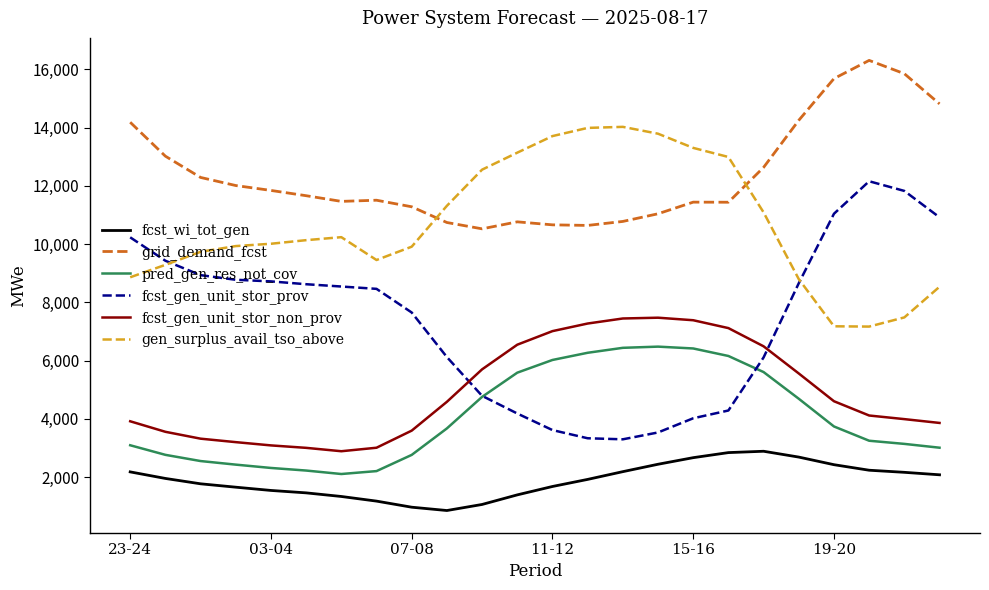

Does the chart display data point markers on the line(s)?

No